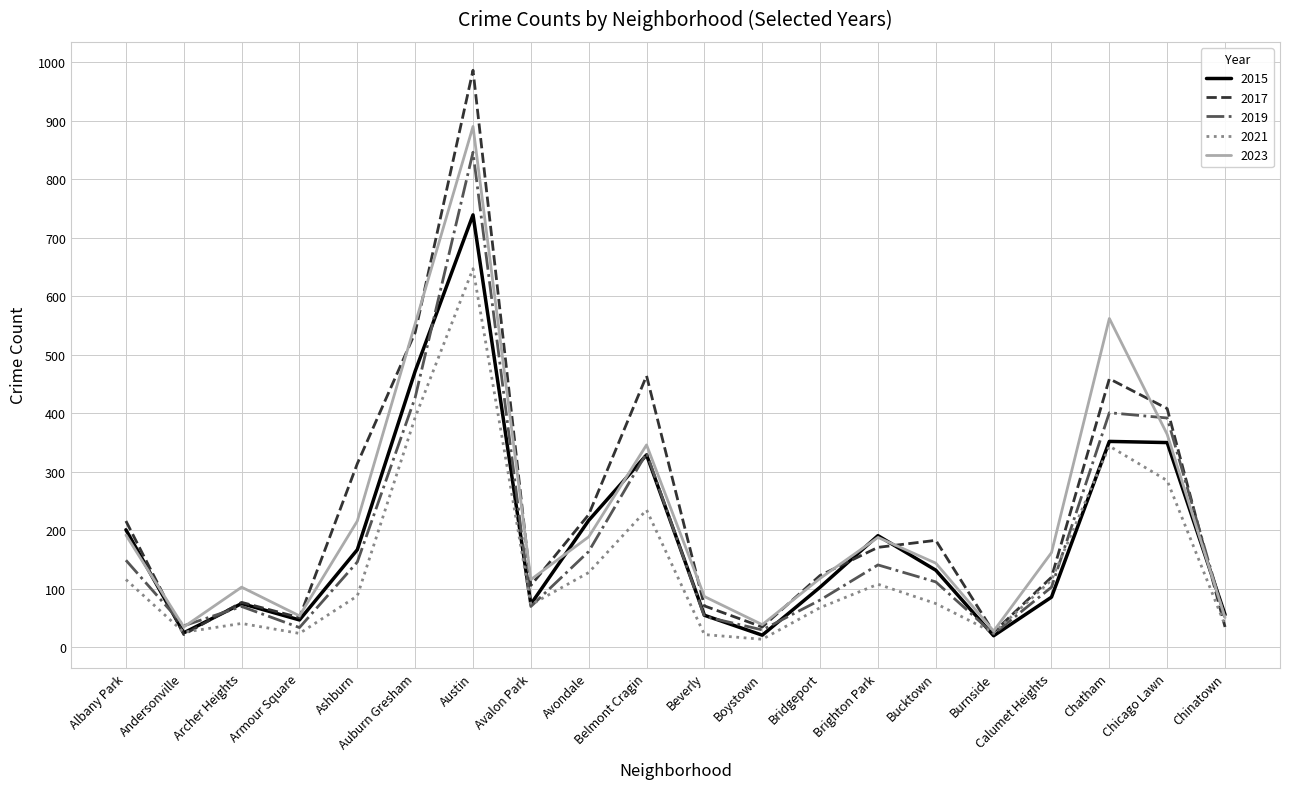

At which category does 2019 reach its first local peak?

Archer Heights